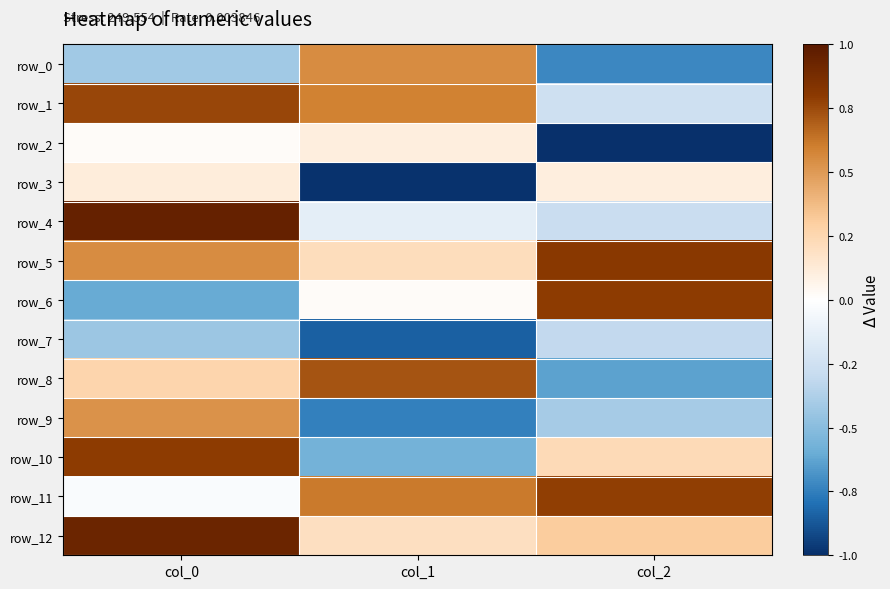

How many distinct data groups are displayed?

13